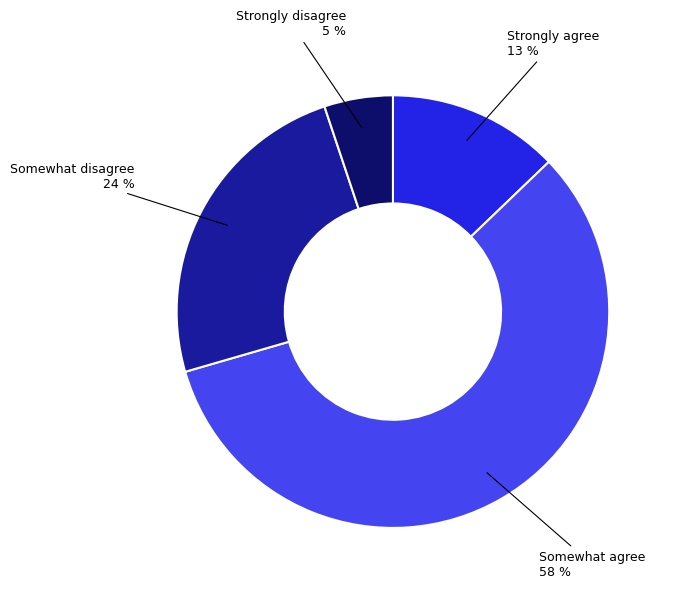

To the nearest percent, what is the average slice percentage?

25%